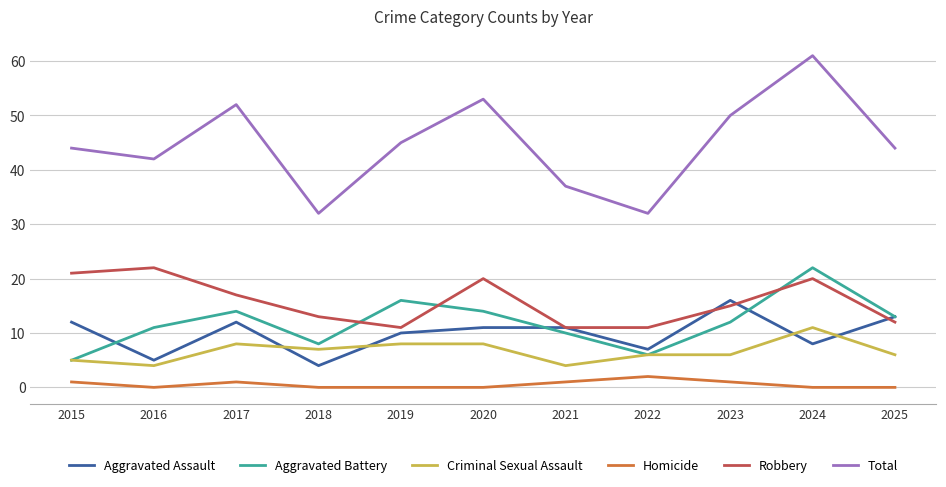

What is the total value across all series at 2022?

64